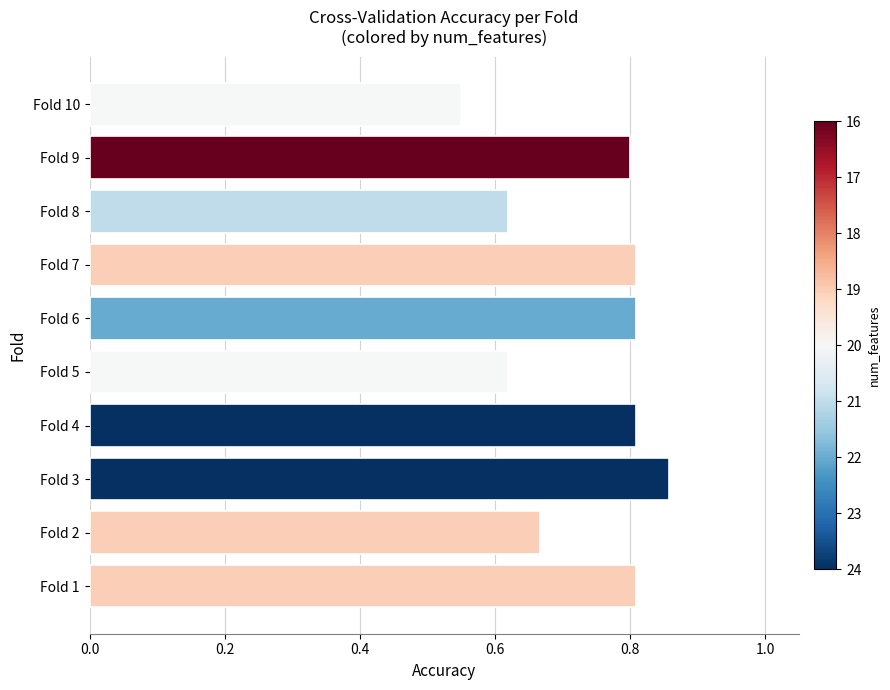

The value at Fold 4 is 1.3. True or false?

False